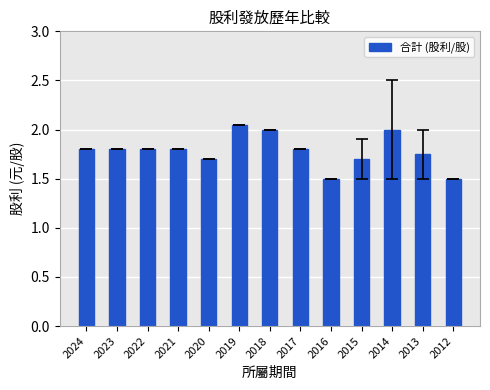

Is it true that the value at 2022 is 1.8?

True